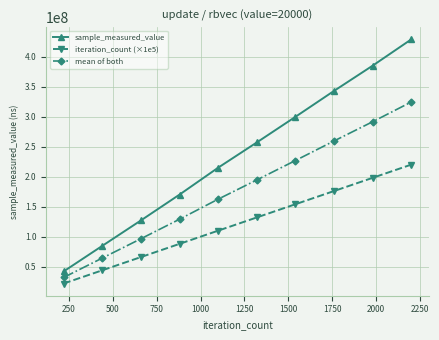

What is the value of the iteration_count (×1e5) point at the 4th from the left?

88000000.0